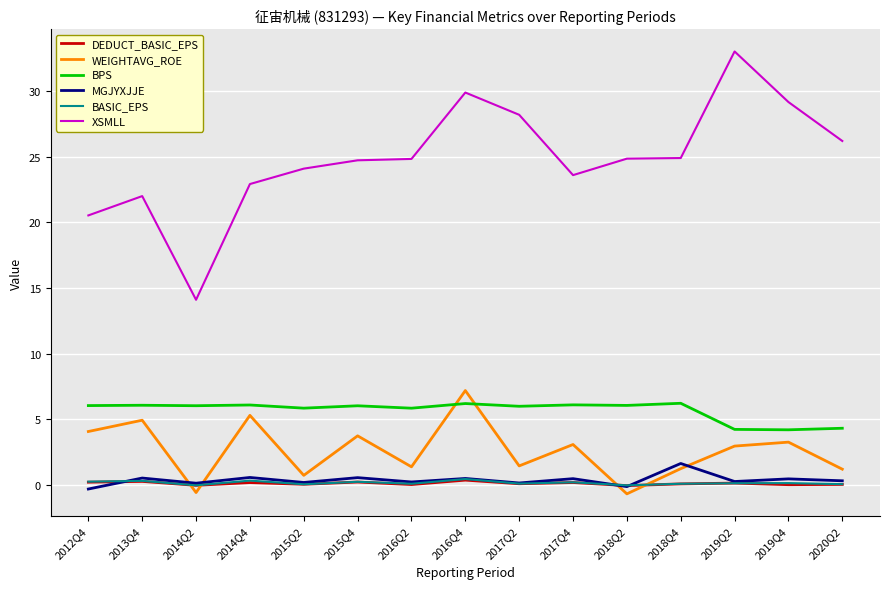

What is the highest value of the MGJYXJJE series?

1.6